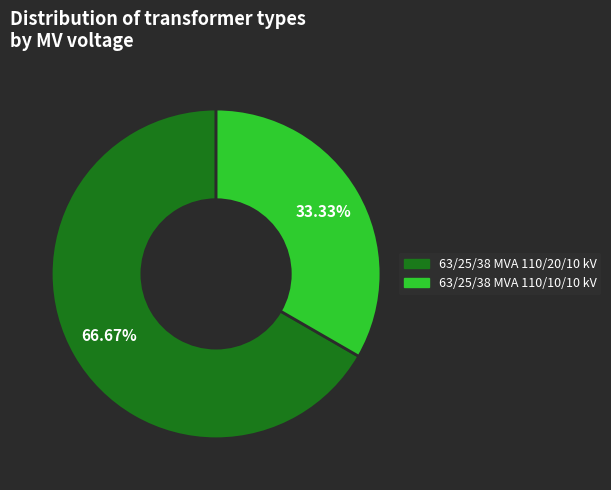

Which category accounts for the majority?

63/25/38 MVA 110/20/10 kV